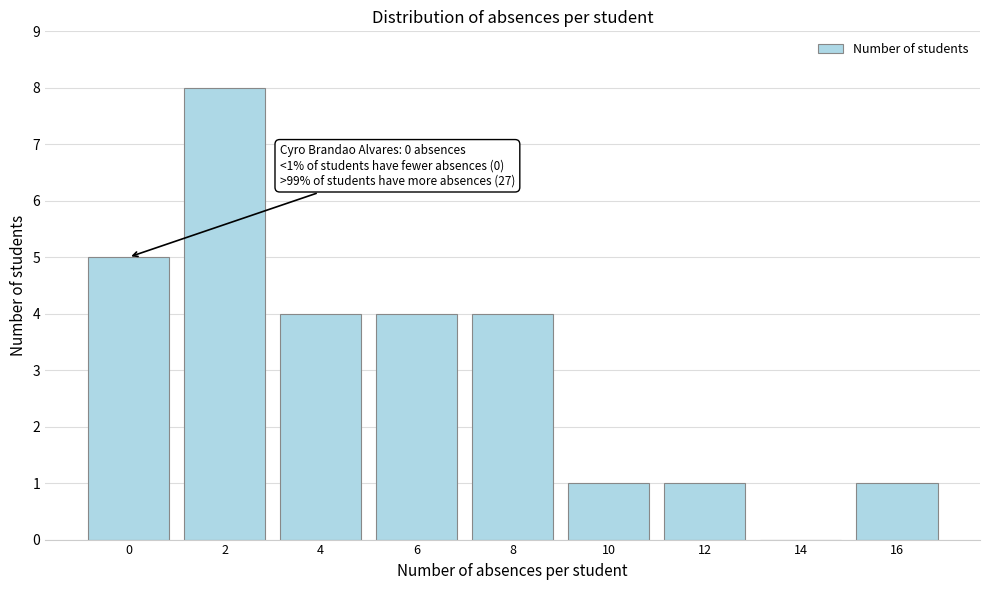

Reading left to right, extract all data points from this chart.

0=5	2=8	4=4	6=4	8=4	10=1	12=1	14=0	16=1